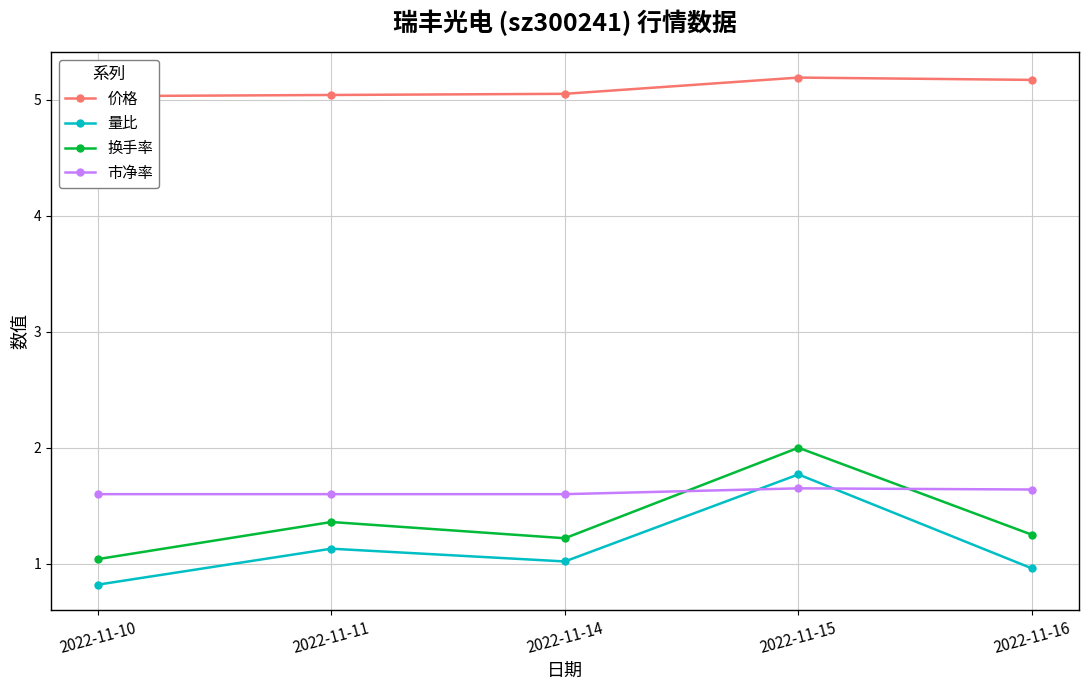

Which category has the highest value in the 市净率 series?

2022-11-15